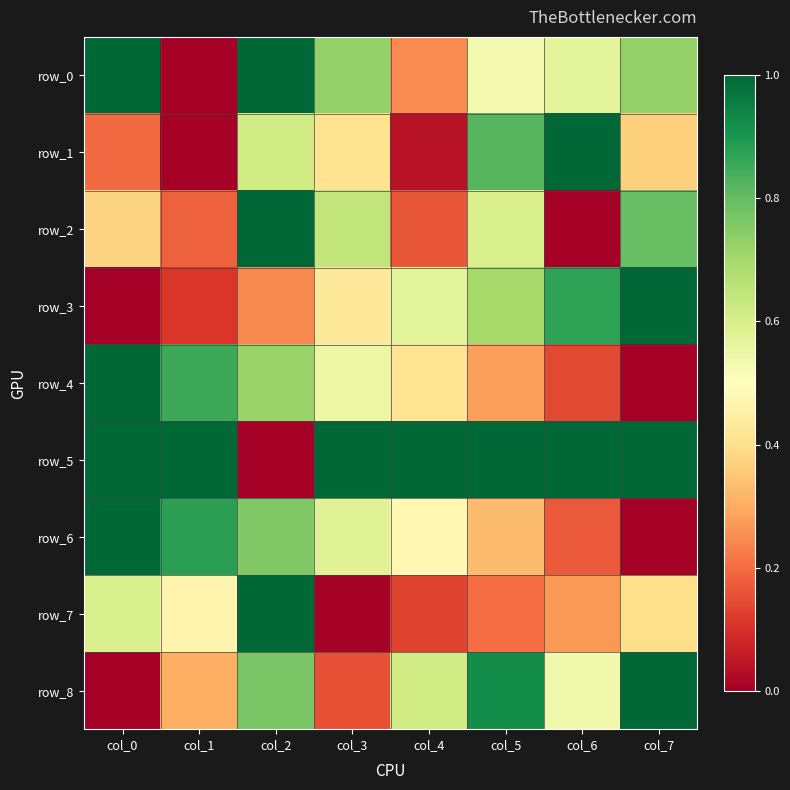

How many distinct data groups are displayed?

9